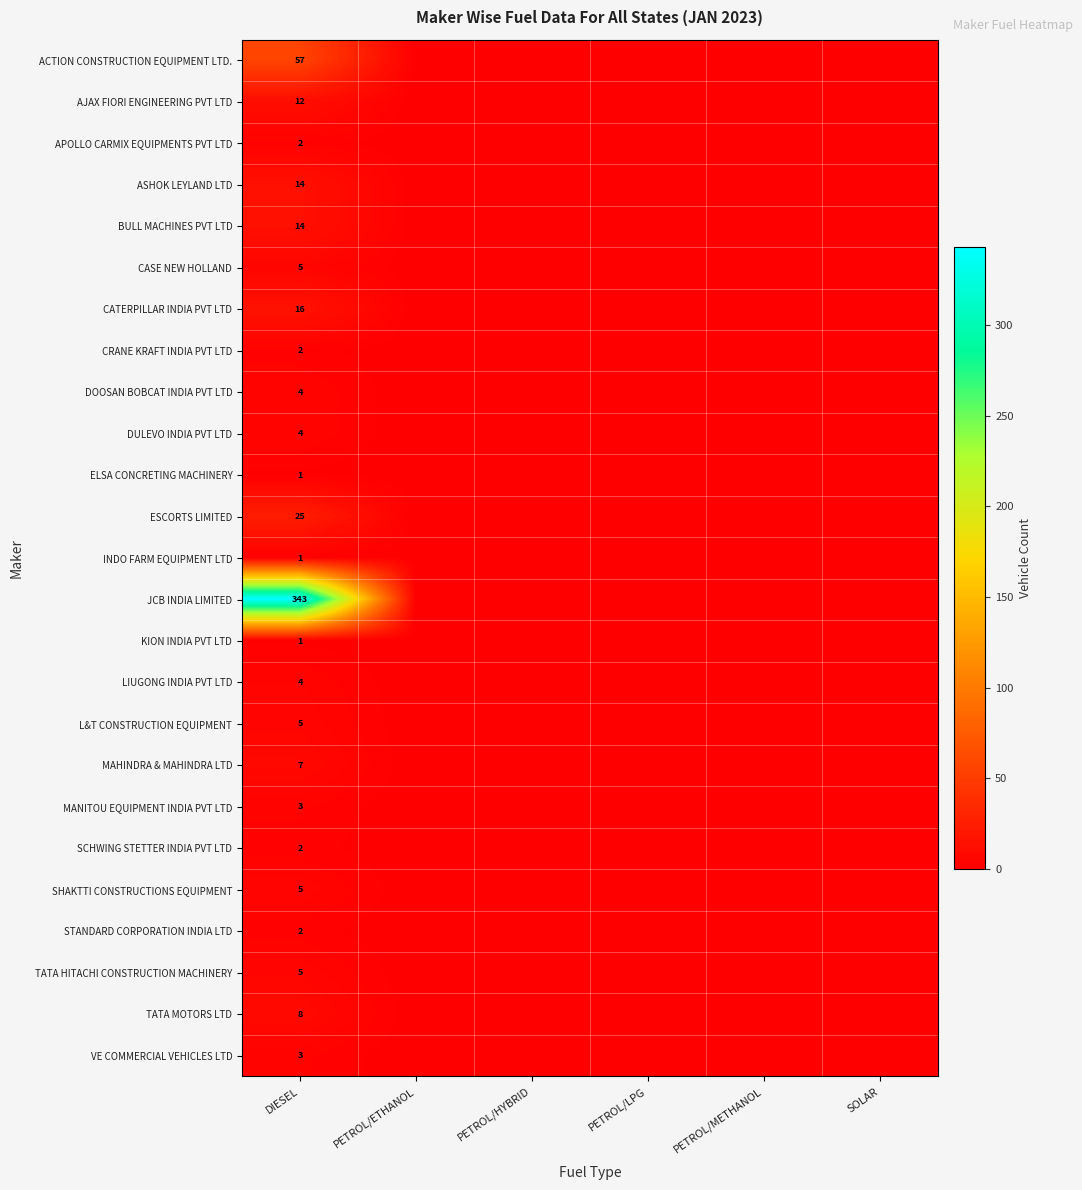

The value of ASHOK LEYLAND LTD at DIESEL is 14. True or false?

True